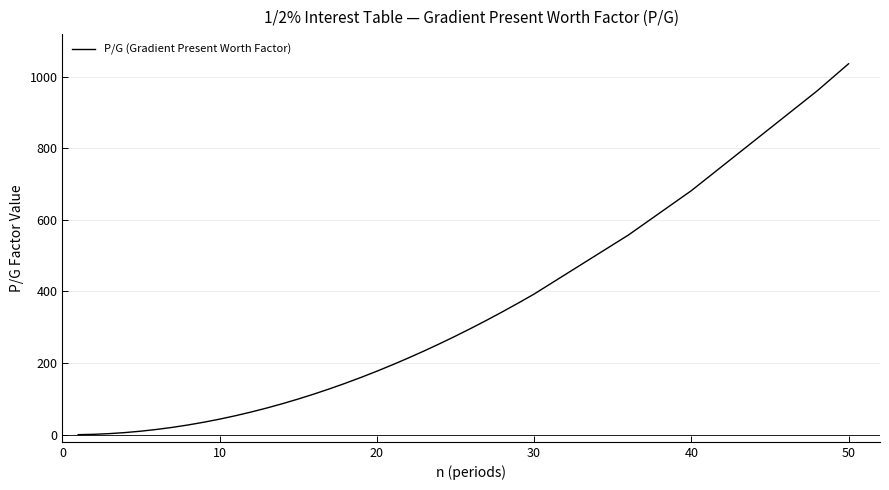

What is the difference between the maximum and minimum values?

1035.7